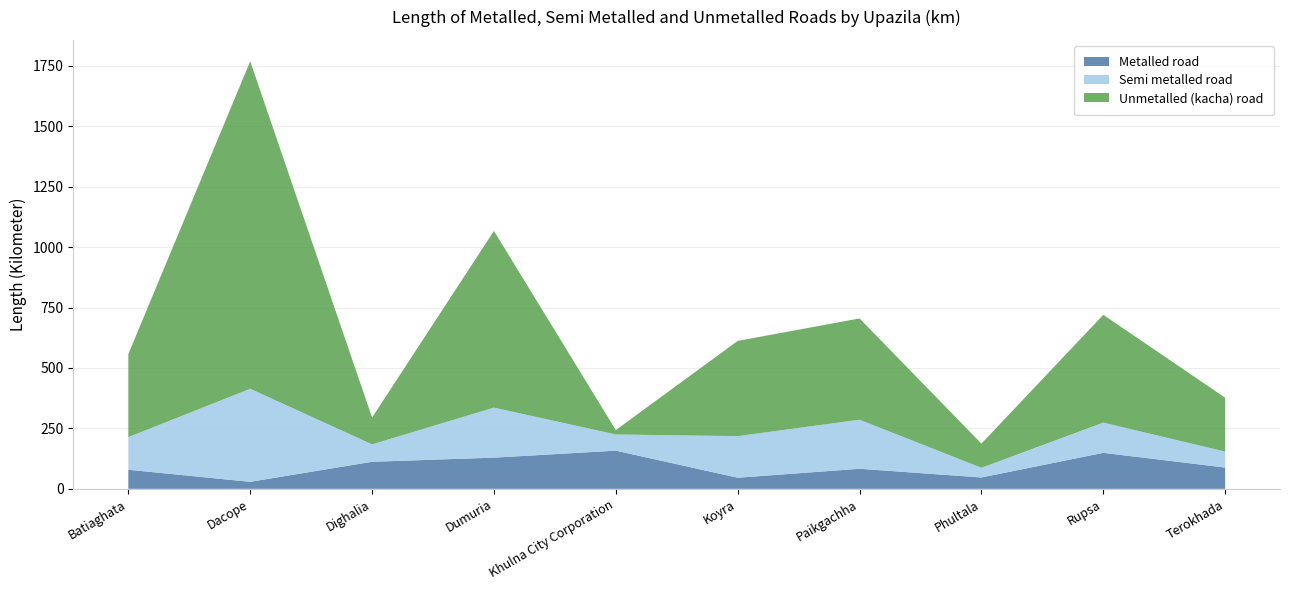

Reading left to right, what are all the values shown in this chart?

Metalled road: 79.0	29.0	112.0	129.0	158.0	46.0	83.0	47.0	149.0	88.0
Semi metalled road: 135.0	385.0	72.0	207.0	67.0	172.0	203.0	40.0	125.0	66.0
Unmetalled (kacha) road: 343.4	1355.0	111.0	731.0	18.0	394.0	419.0	100.0	446.0	223.0